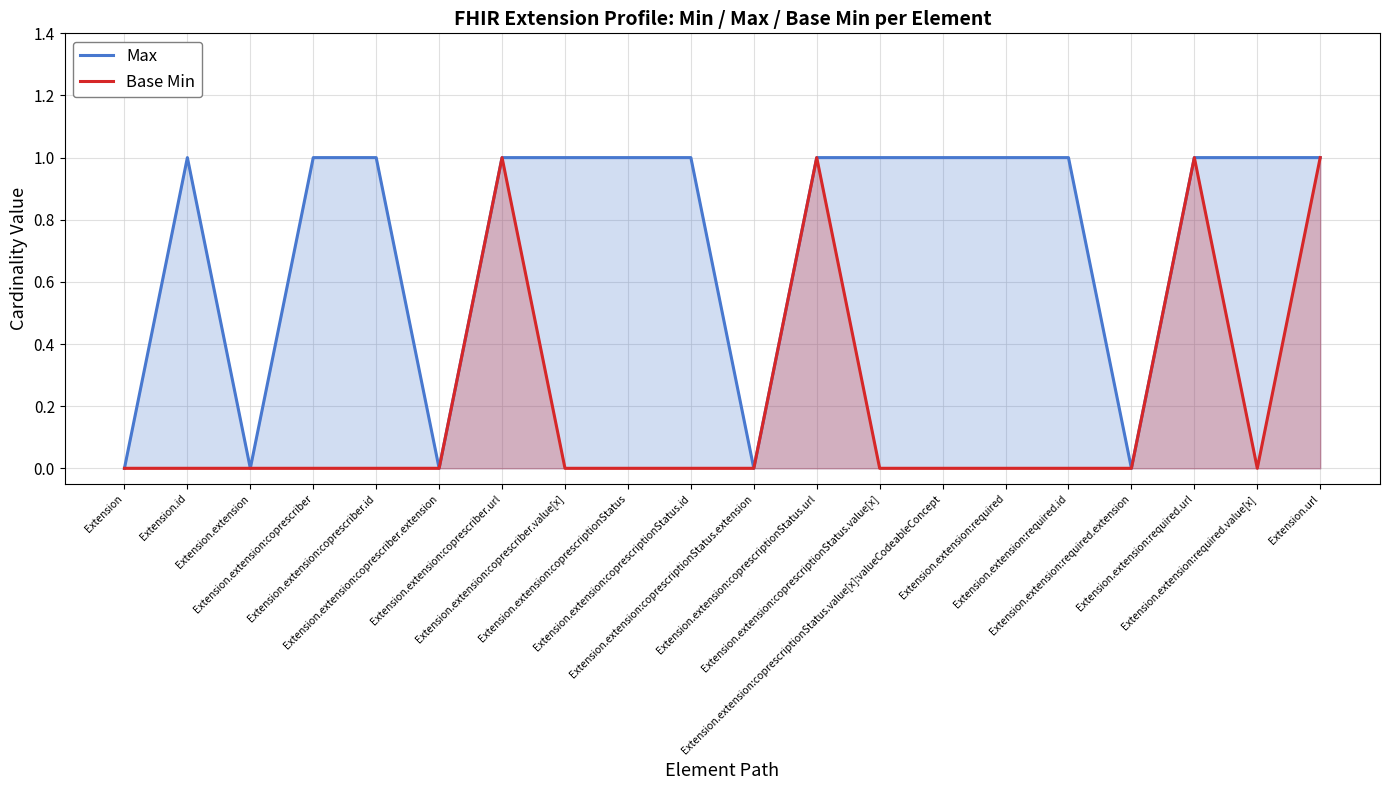

In Max, how many points are higher than both neighbors (excluding endpoints)?

1